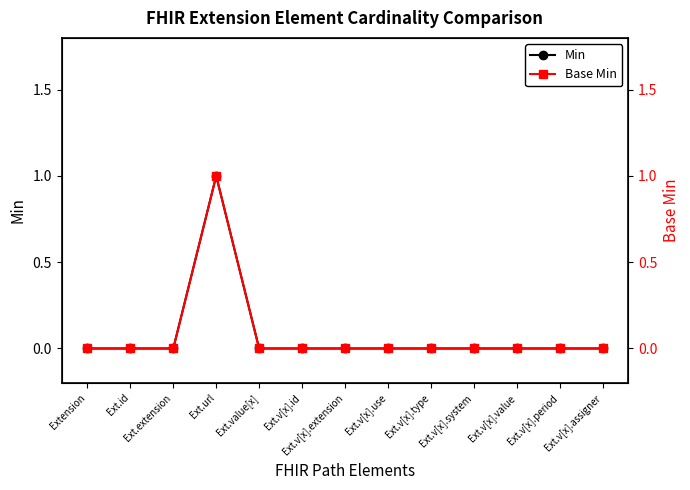

What is the label of the 4th point from the left?

Ext.url